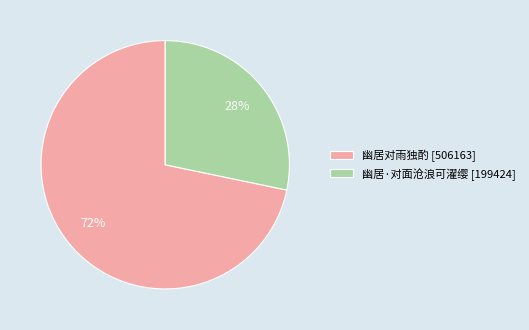

Do 幽居·对面沧浪可濯缨 and 幽居对雨独酌 together represent more than half of the pie?

Yes